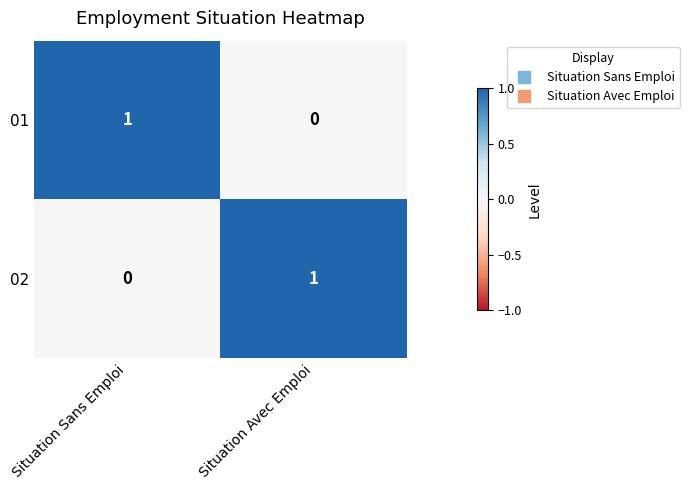

Rank the series at Situation Avec Emploi from highest to lowest value.

02, 01